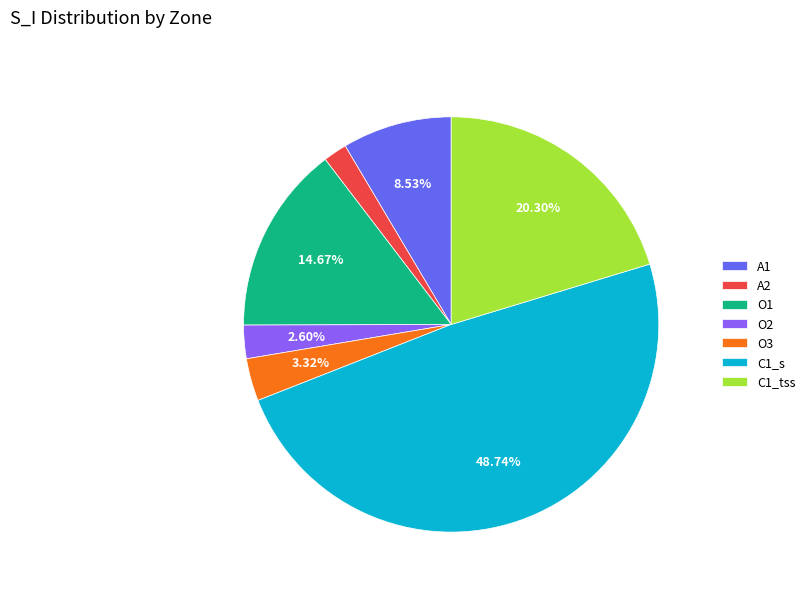

To the nearest percent, what percentage of the pie is O3?

3%